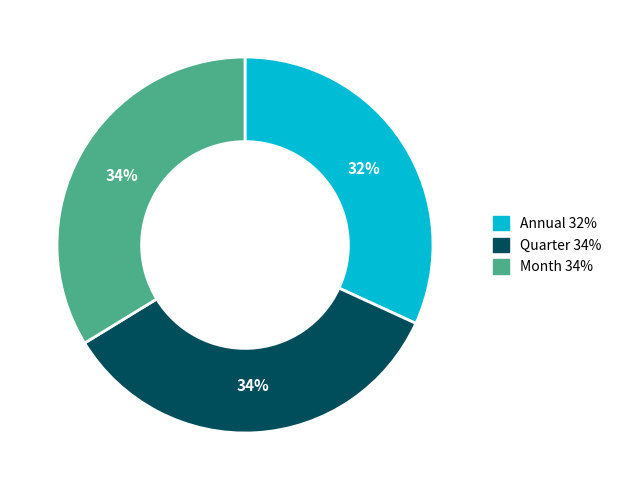

To the nearest percent, what is the average slice percentage?

33%